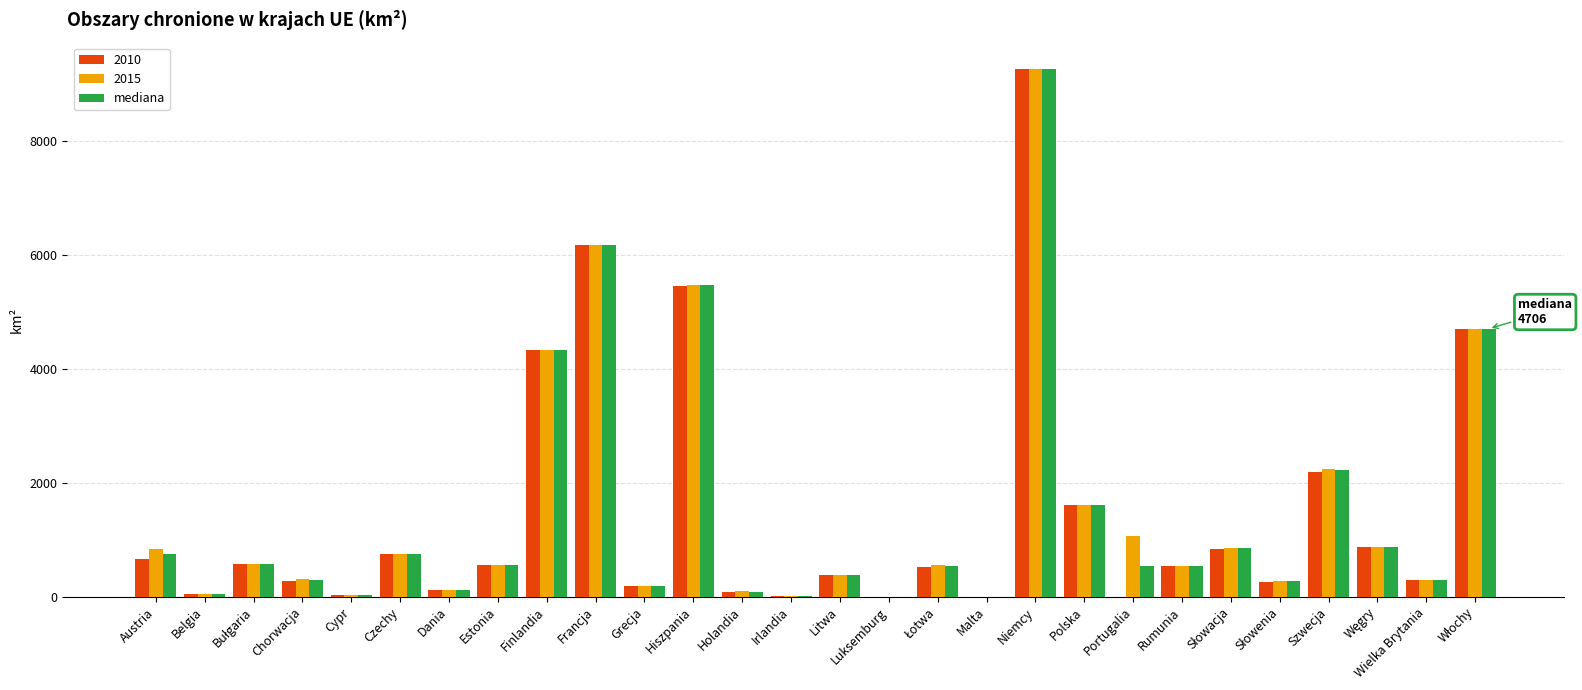

Is it true that 2010 equals 279.0 at Chorwacja?

True